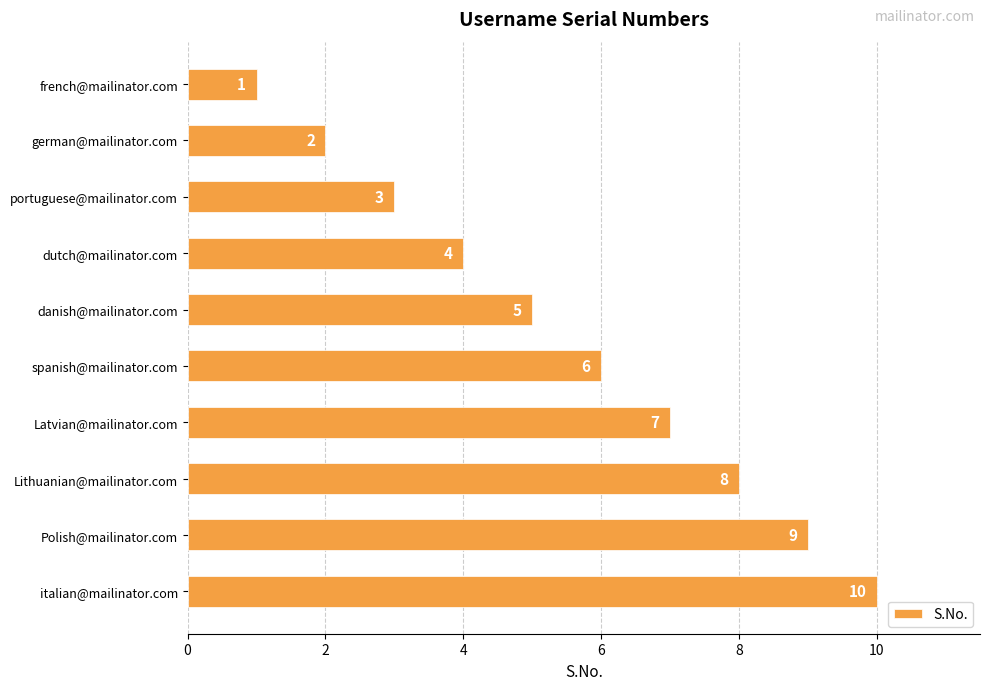

Where is the data nearest to the value 5?

danish@mailinator.com